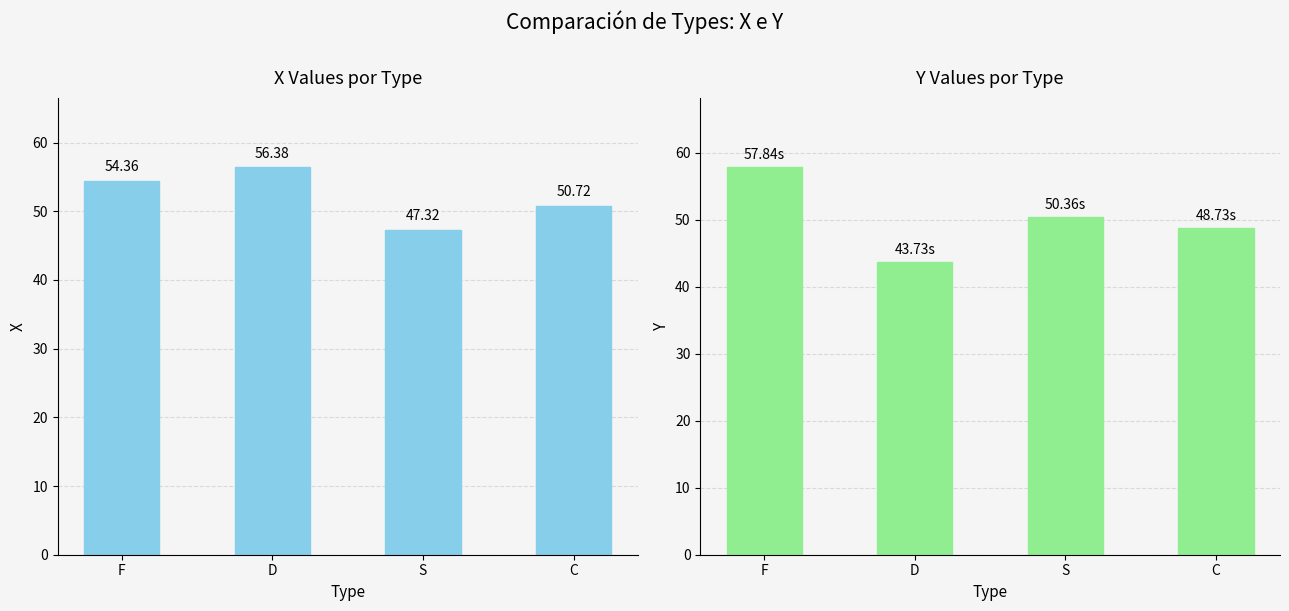

Rank the series by their maximum value, from lowest to highest.

X, Y